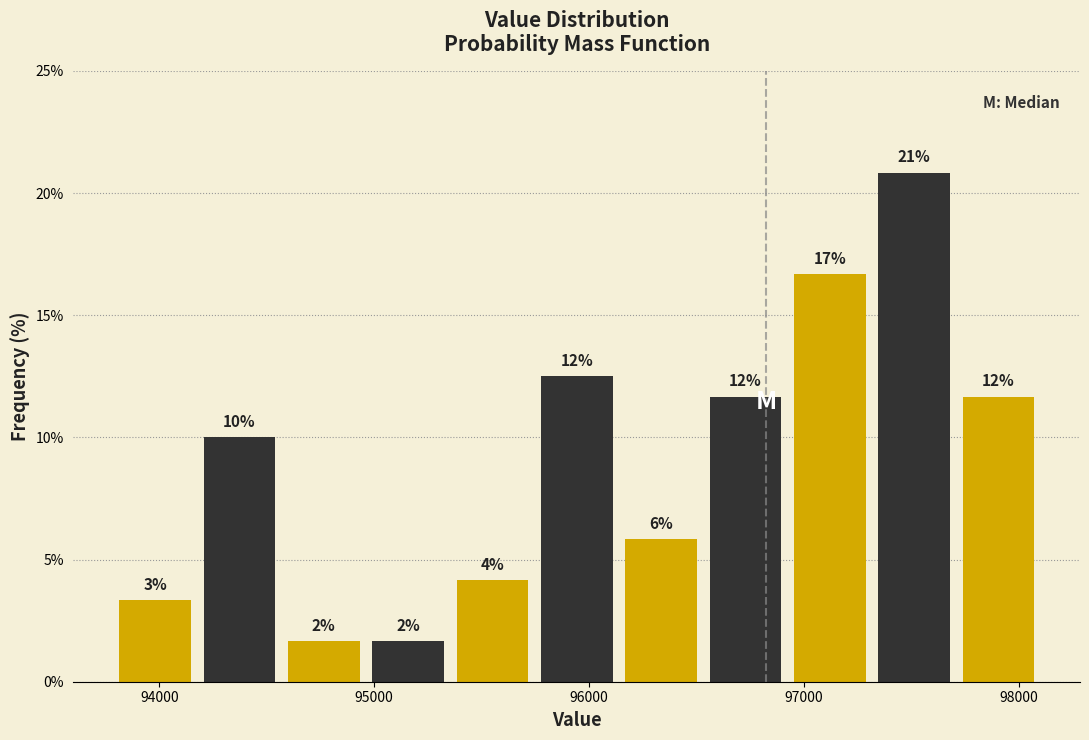

Around what value on the x-axis is the tallest bar? Give the approximate position of its centre, as read against the axis.

97500